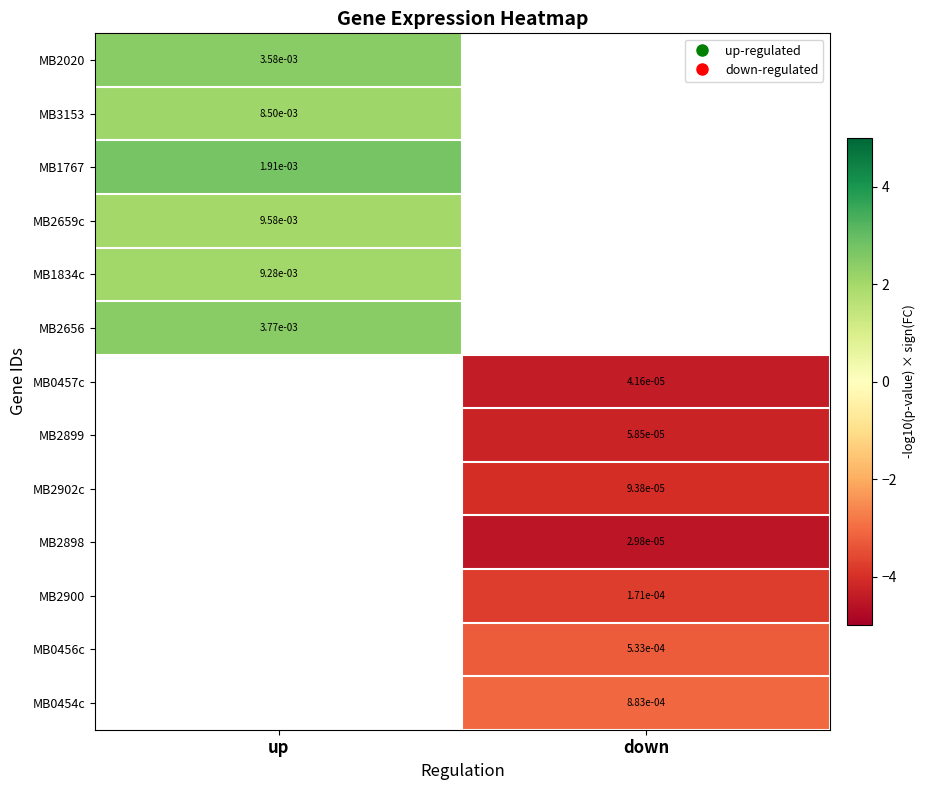

List the labels in order of MB0456c value, largest first.

up, down